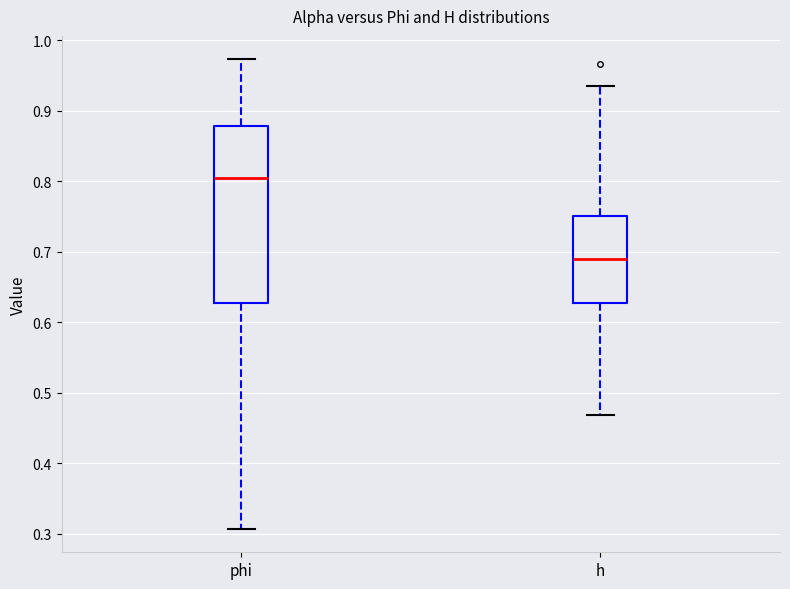

Where does the upper whisker of the box for h end on the y-axis? The values are not printed on the chart, so give them approximately, as read against the axis.

0.93